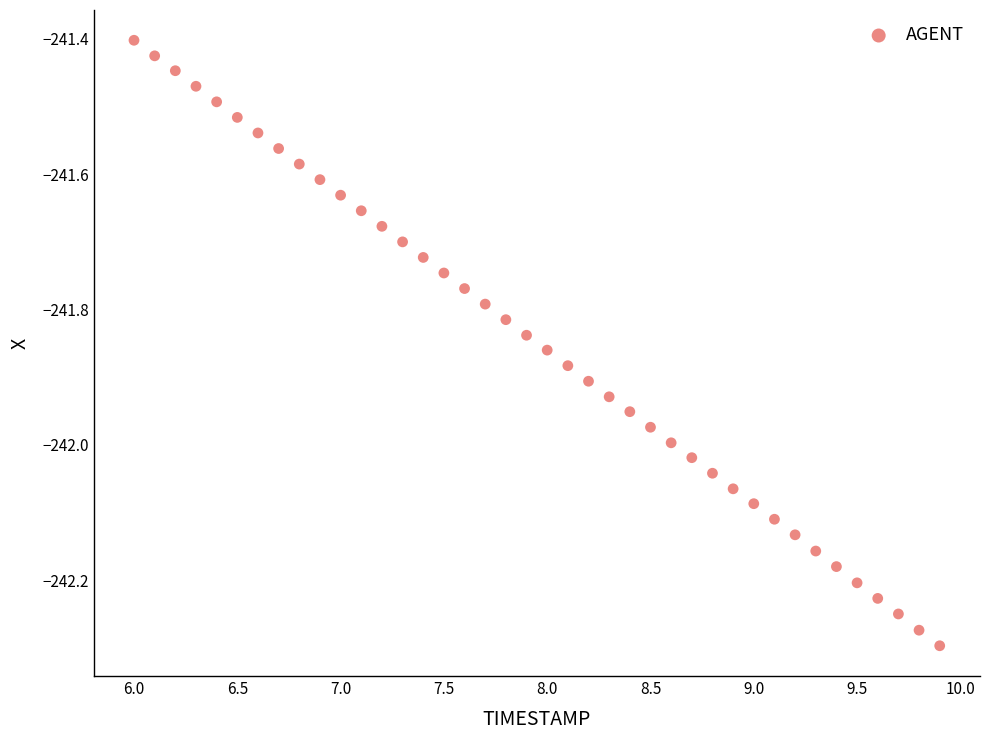

What is the range of Y values (max minus min)?

0.9